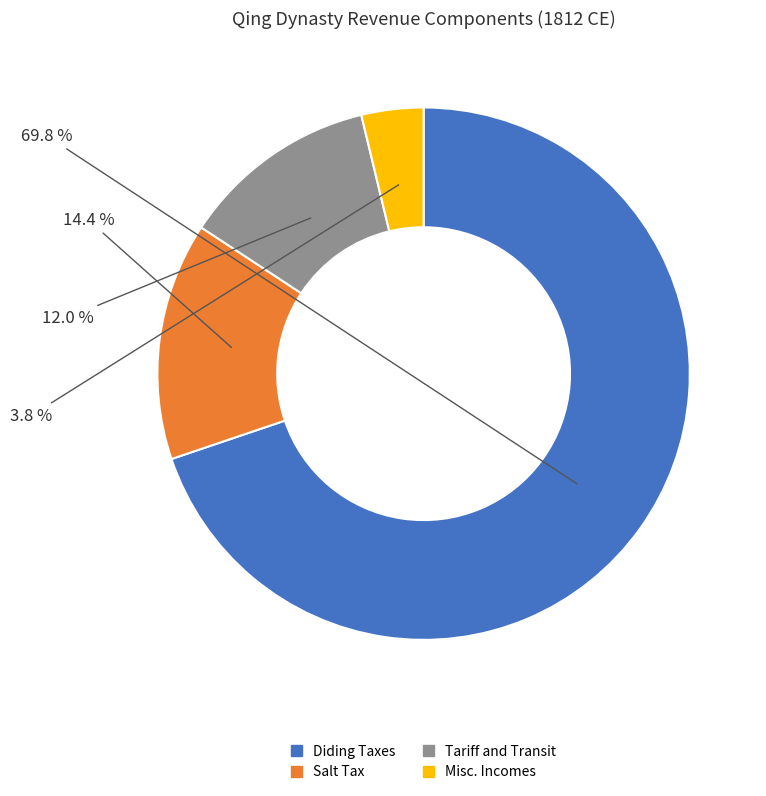

How many segments does this pie chart have?

4